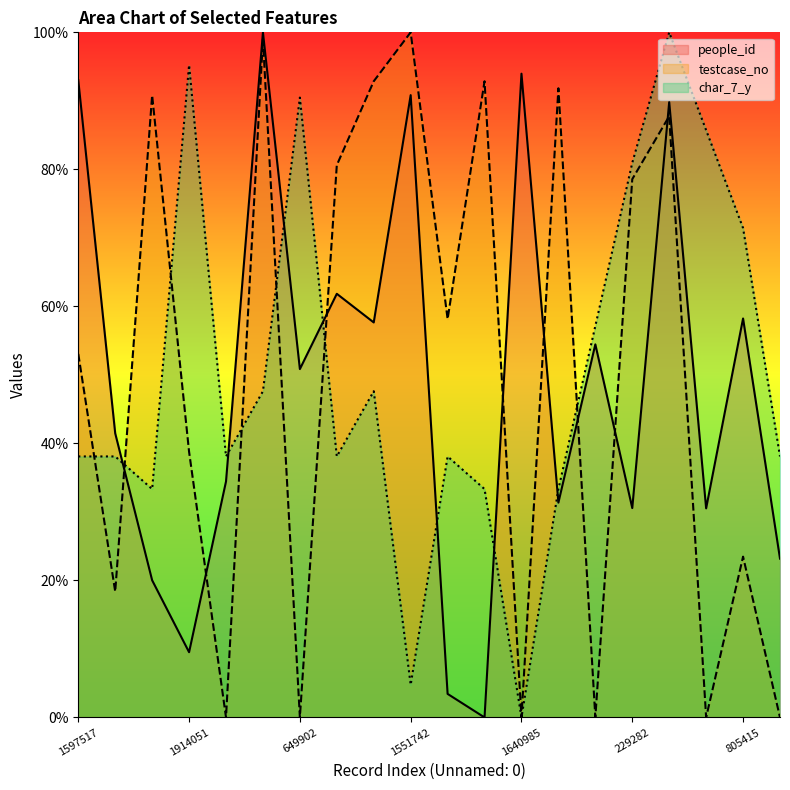

Which series has the largest range (max minus min)?

people_id